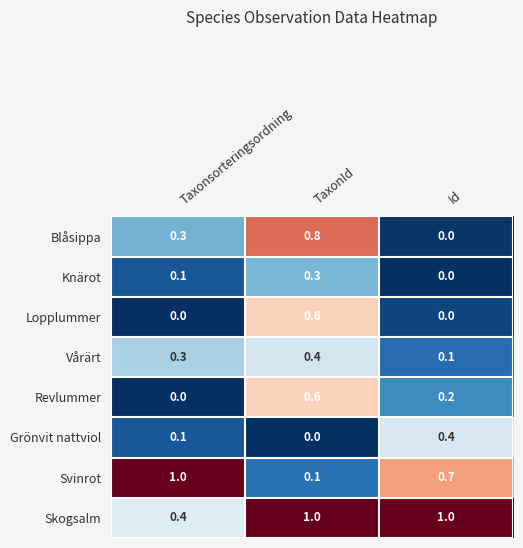

What is the spread (max minus min) of values at Taxonsorteringsordning?

1.0